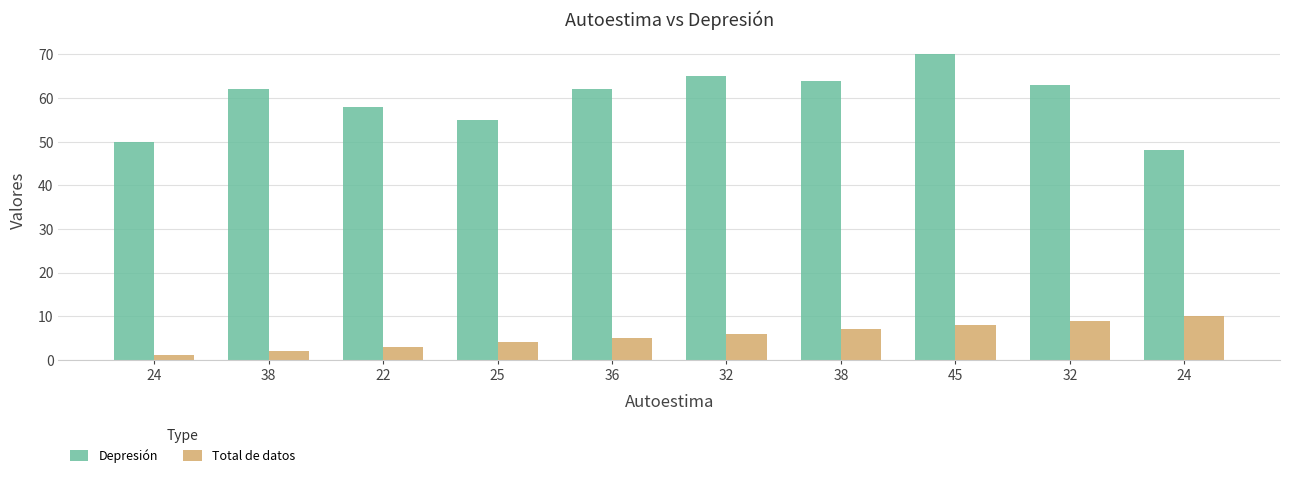

How many series are shown in this chart?

2